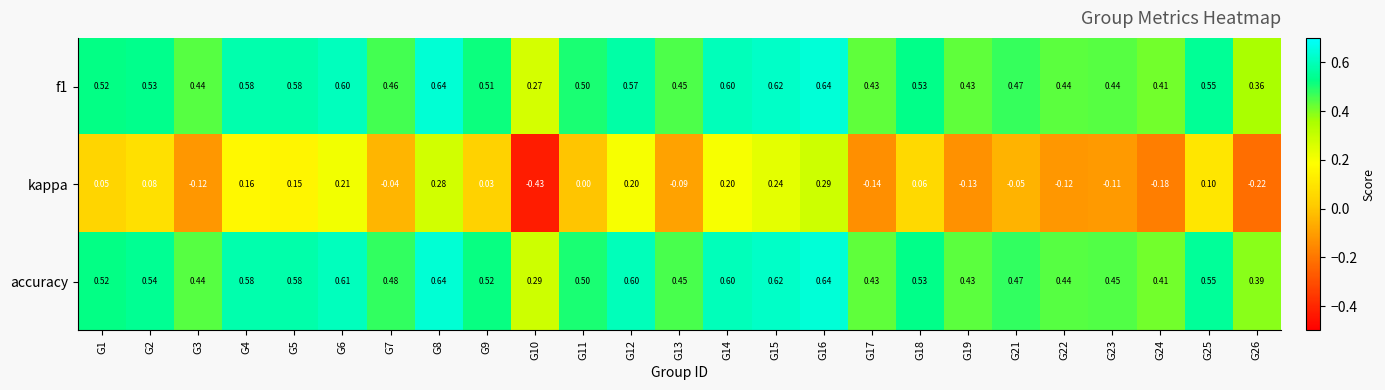

Which series has the largest total across all categories?

accuracy